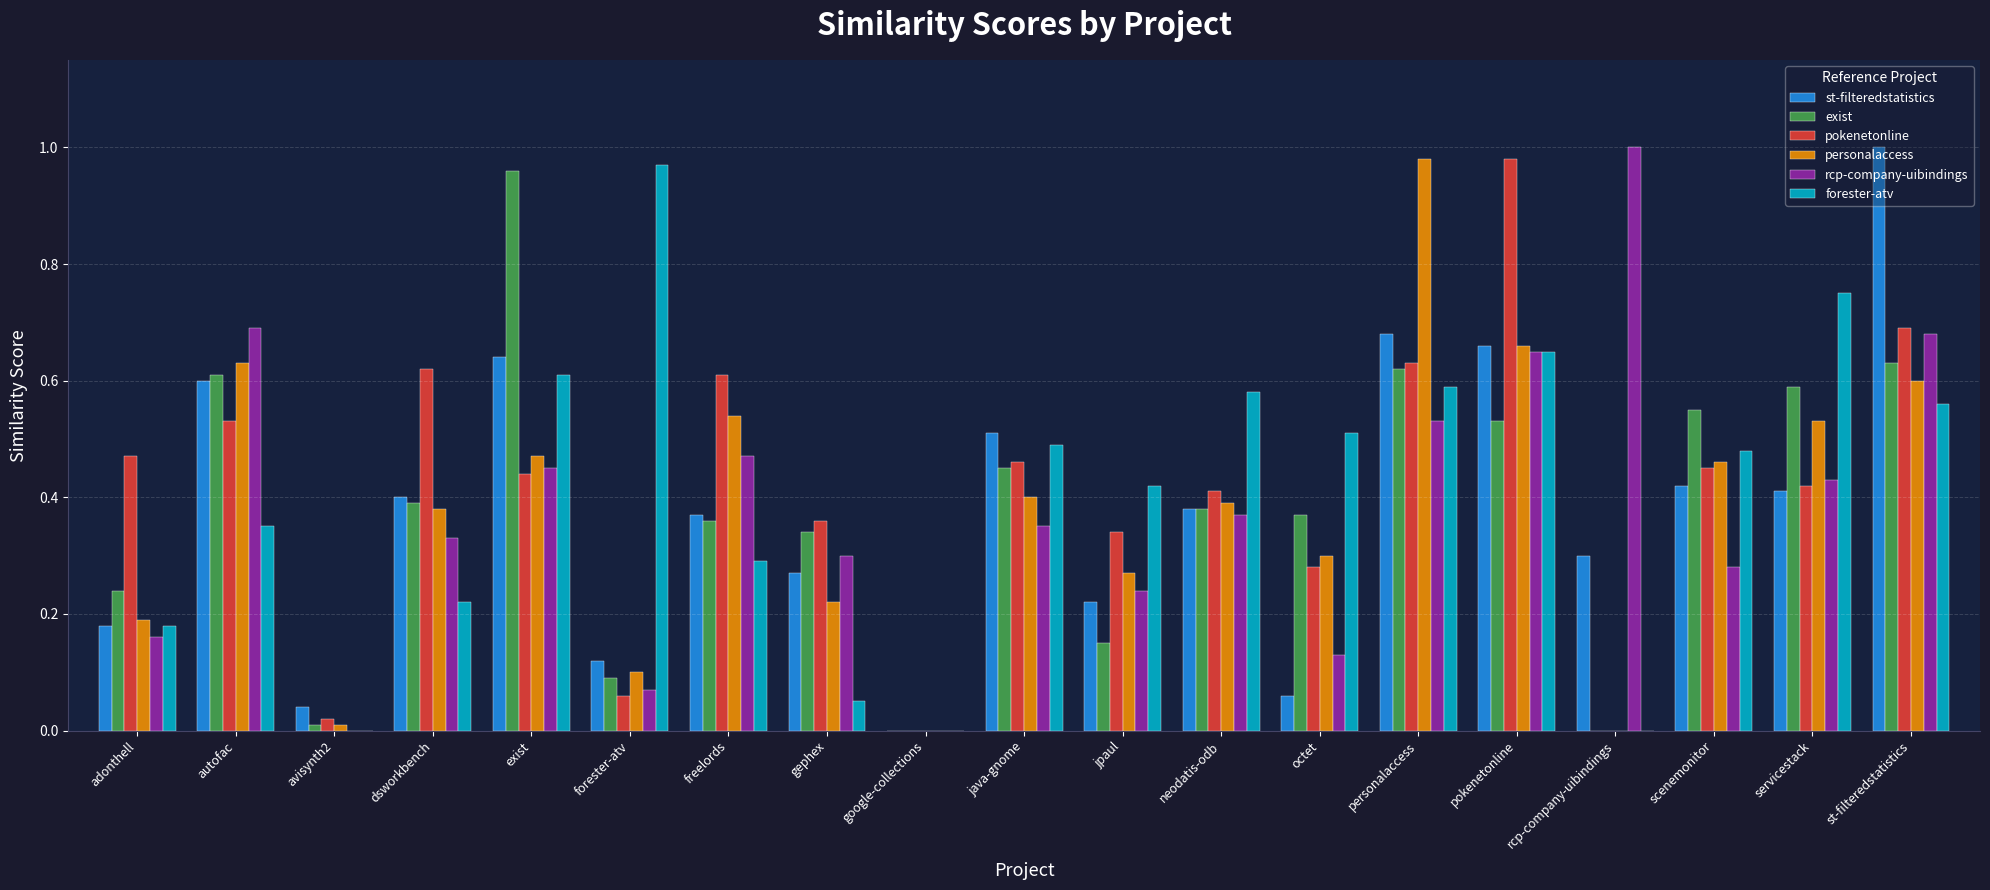

What is the total value across all series at autofac?

3.4